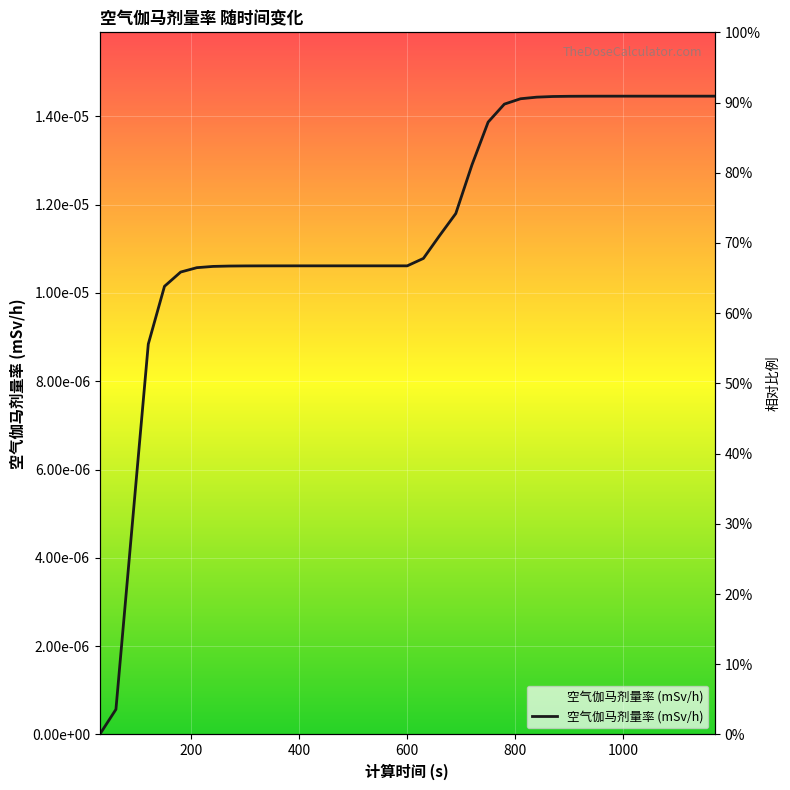

Is it true that the value at 90 is 0.0?

False